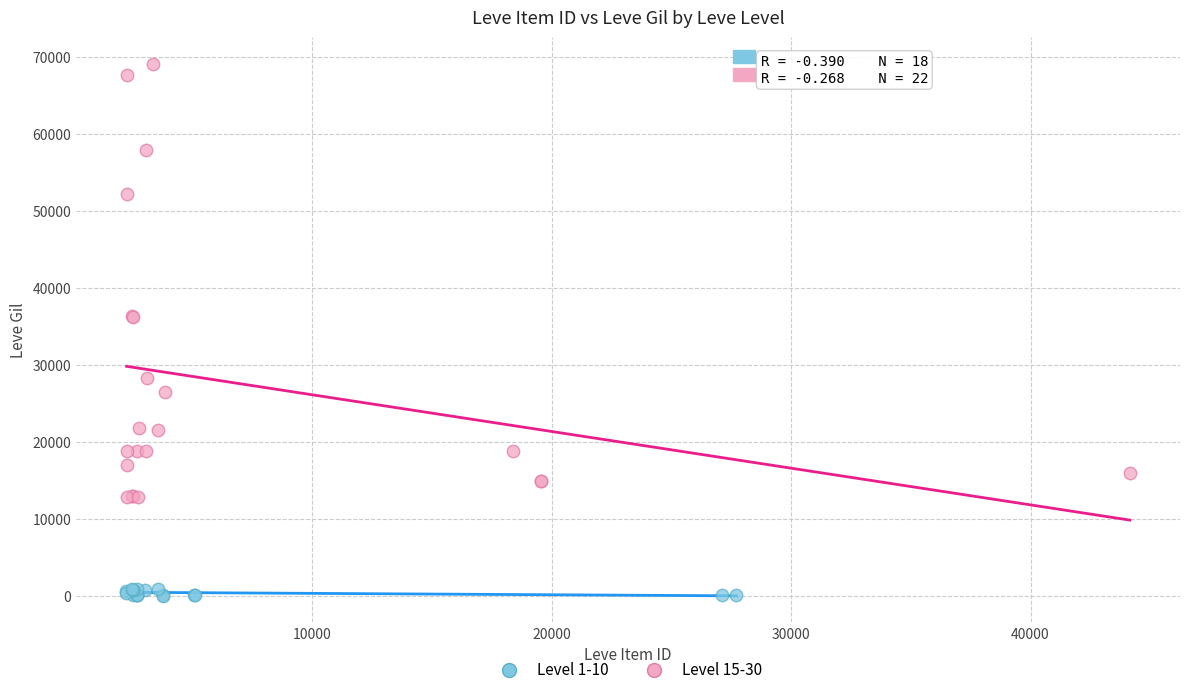

What are all the series names shown in the legend?

Level 1-10, Level 15-30